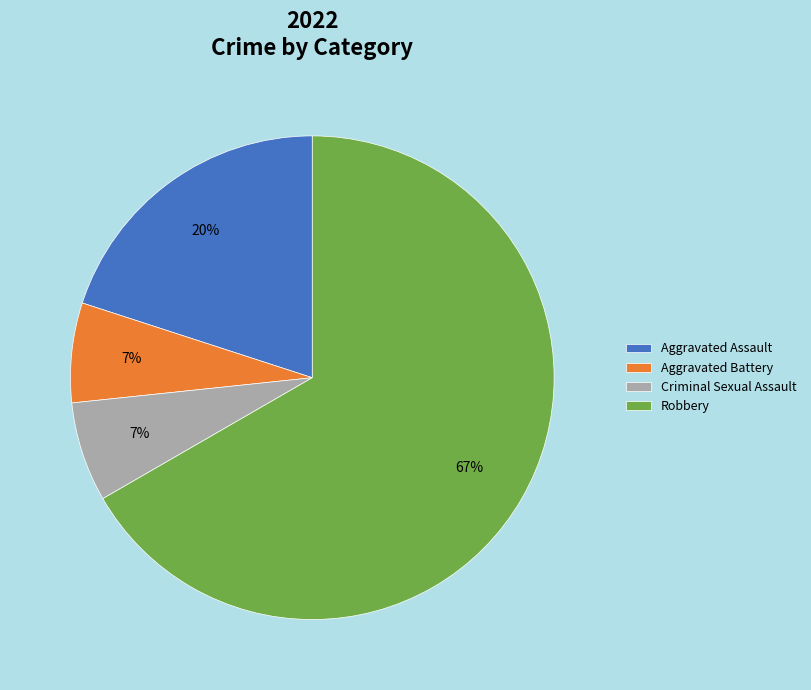

To the nearest percent, what is the combined percentage of Robbery and Aggravated Battery?

73%